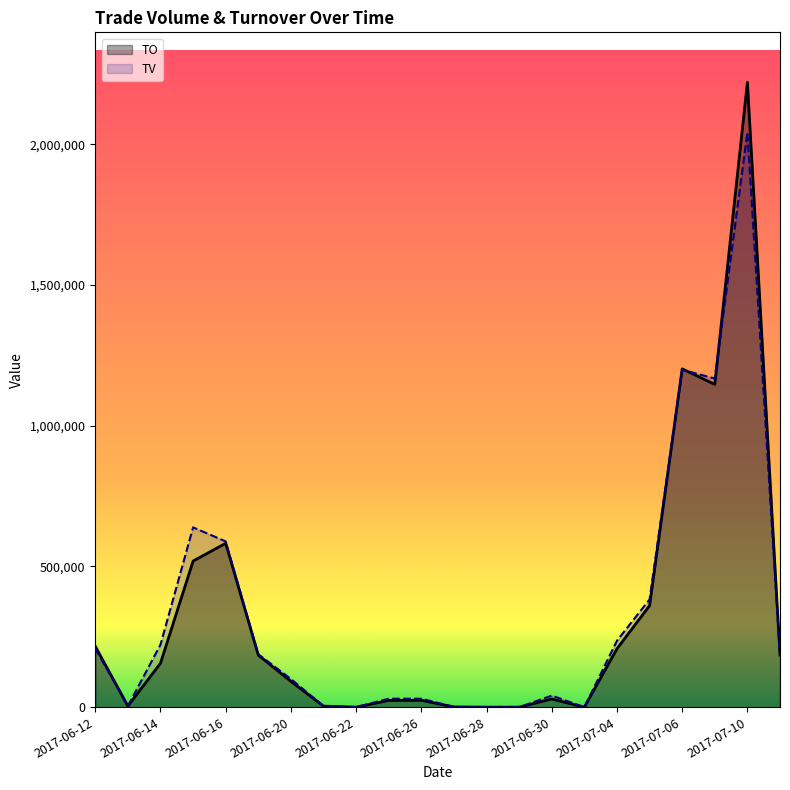

Does the chart display data point markers on the line(s)?

No